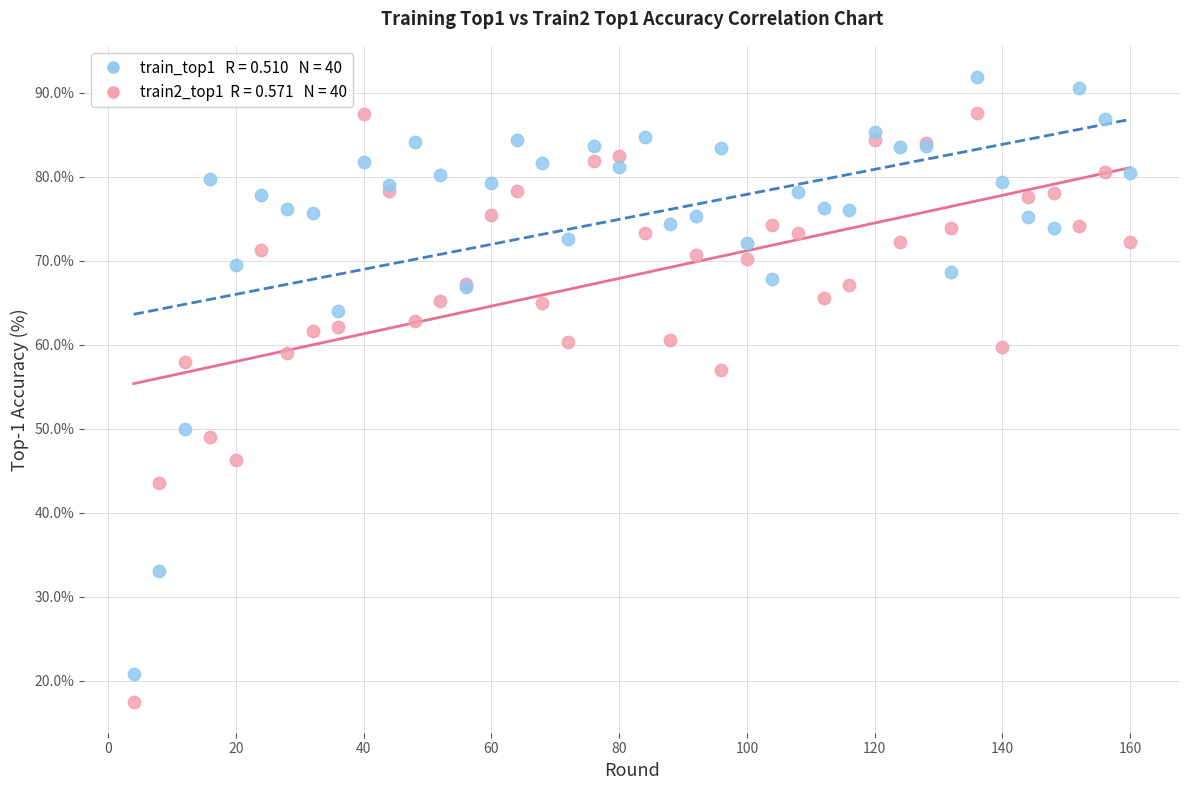

Across all series, what Y value is closest to 54?

57.0